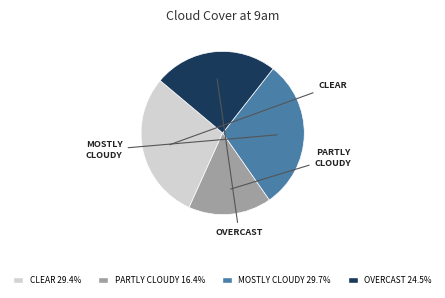

Is there any slice that represents more than half of the pie?

No